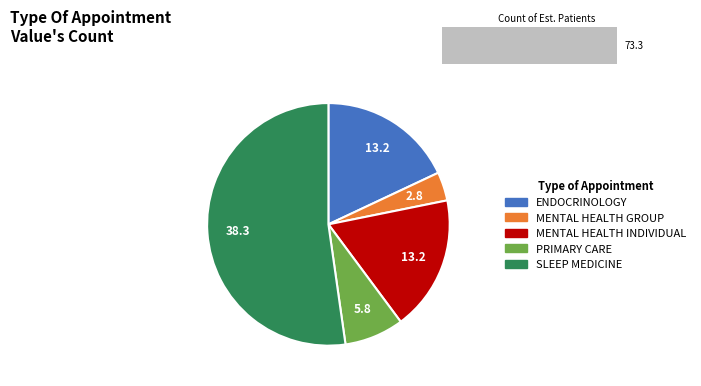

Which category has the biggest portion of the pie?

SLEEP MEDICINE